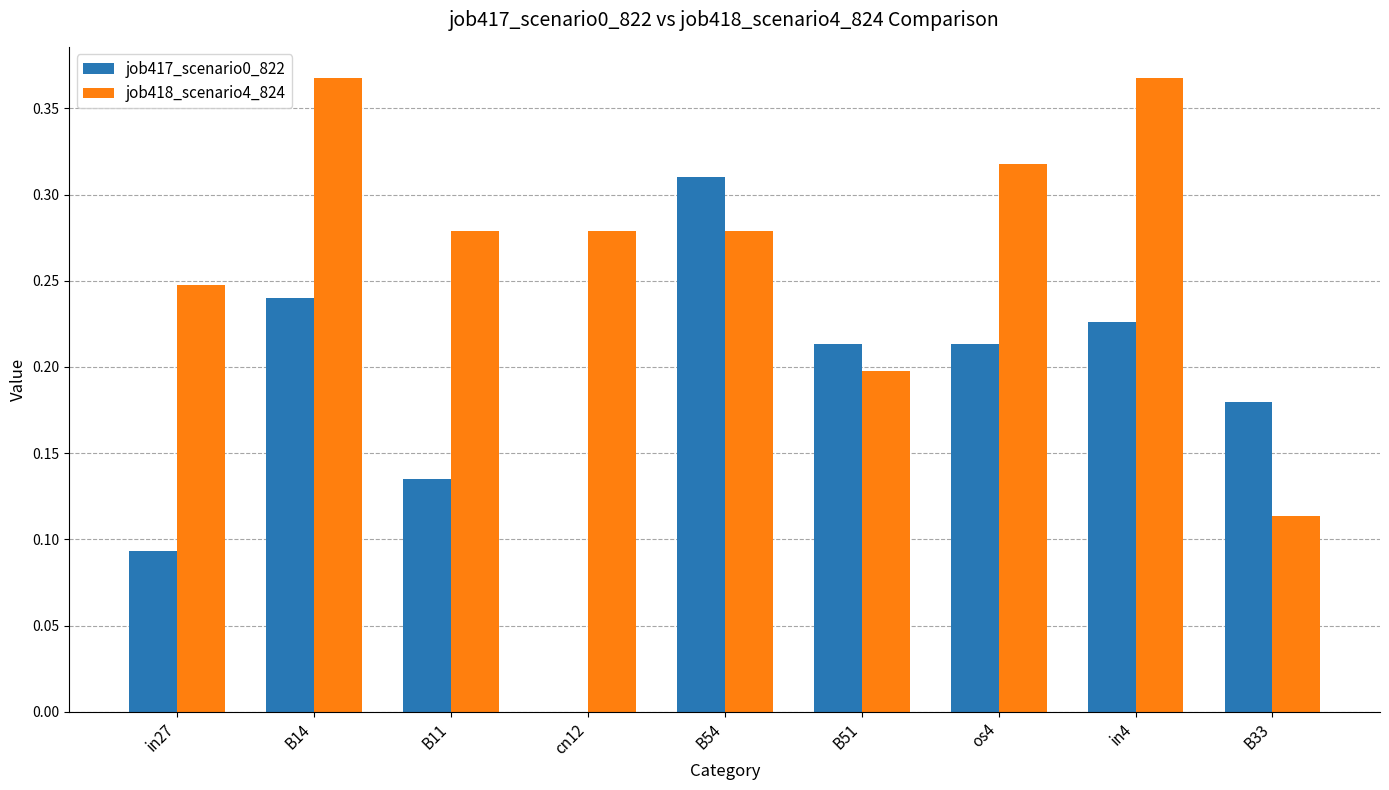

True or false: job418_scenario4_824 has a value of 0.2 at B33.

False